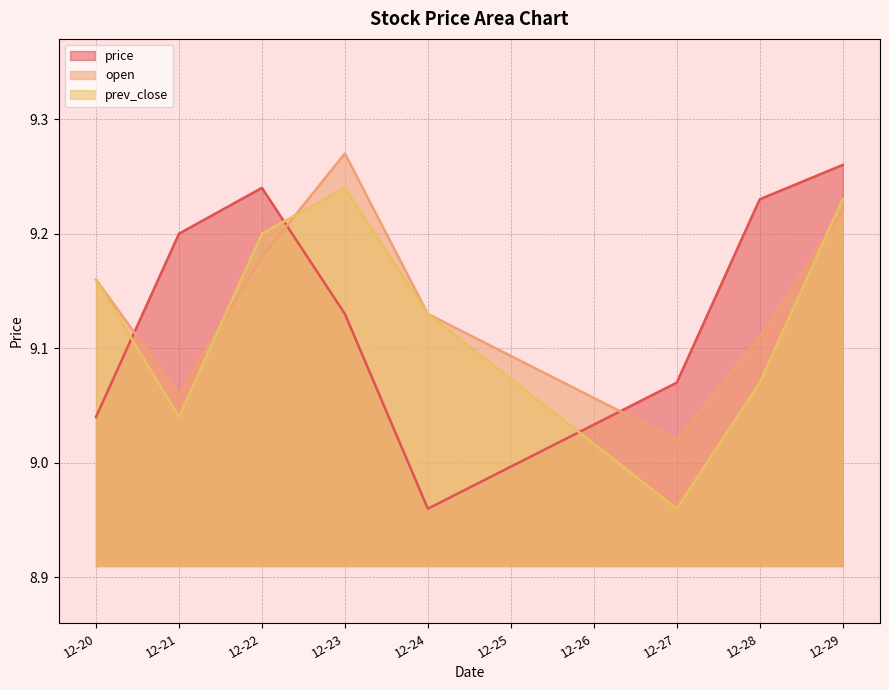

True or false: open and price intersect in this chart.

True